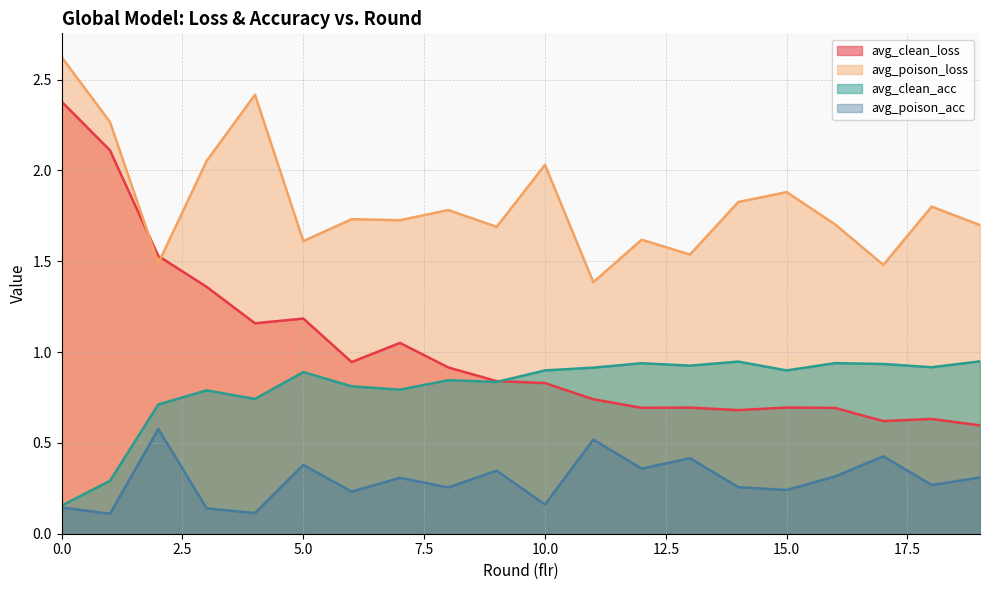

List the series in order of their peak value, highest first.

avg_poison_loss, avg_clean_loss, avg_clean_acc, avg_poison_acc